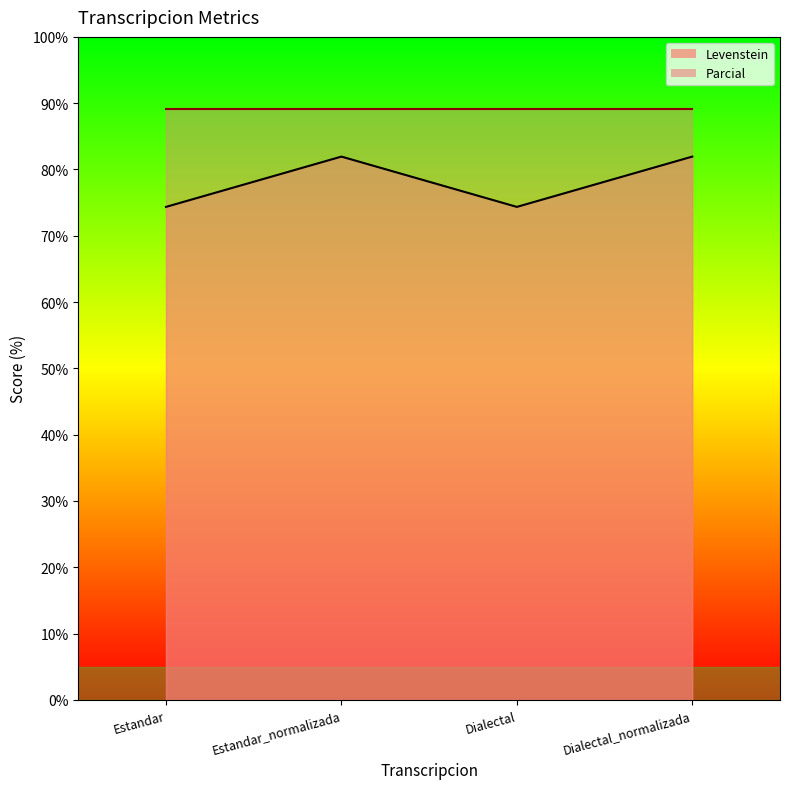

Approximately how many times larger is the value at Dialectal_normalizada compared to Estandar_normalizada?

1.0